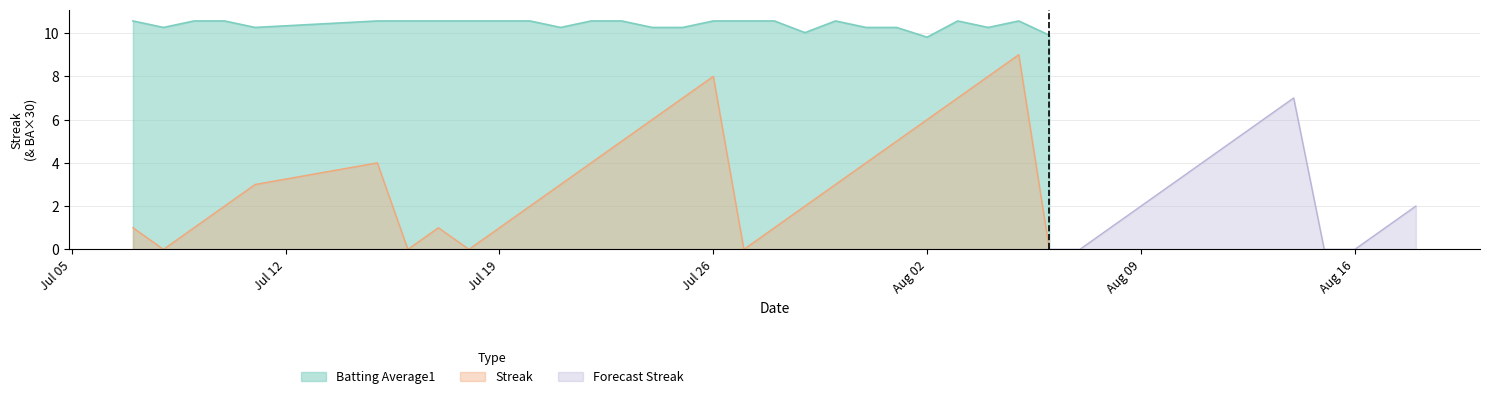

What is the label of the 5th point from the left?

2010-07-11